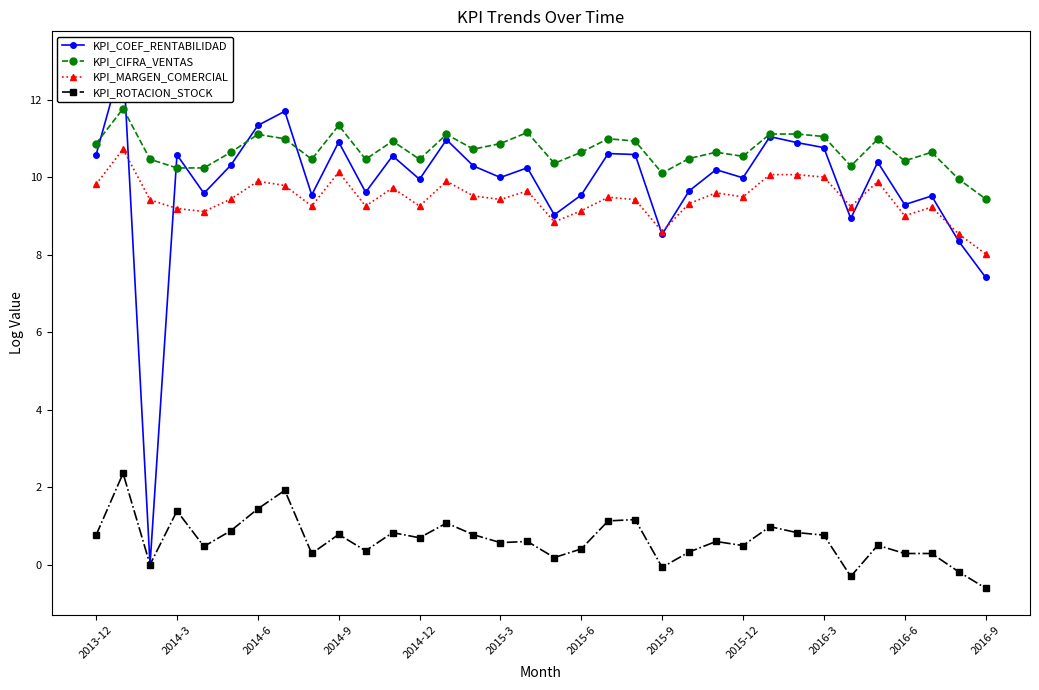

Is this an area chart (filled region under the line)?

No